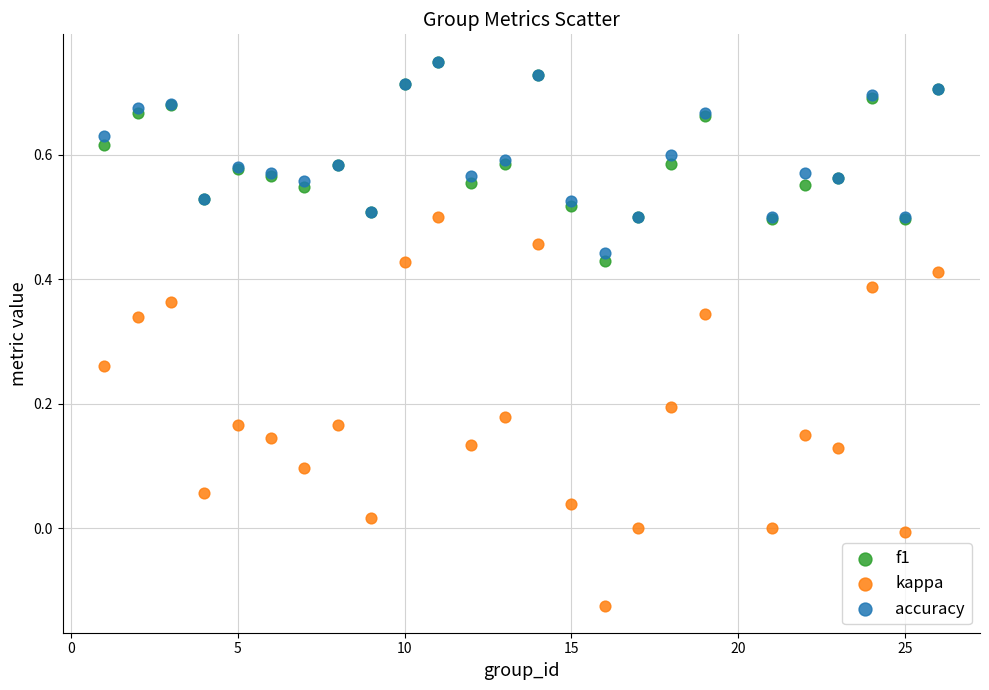

What are all the series names shown in the legend?

f1, kappa, accuracy